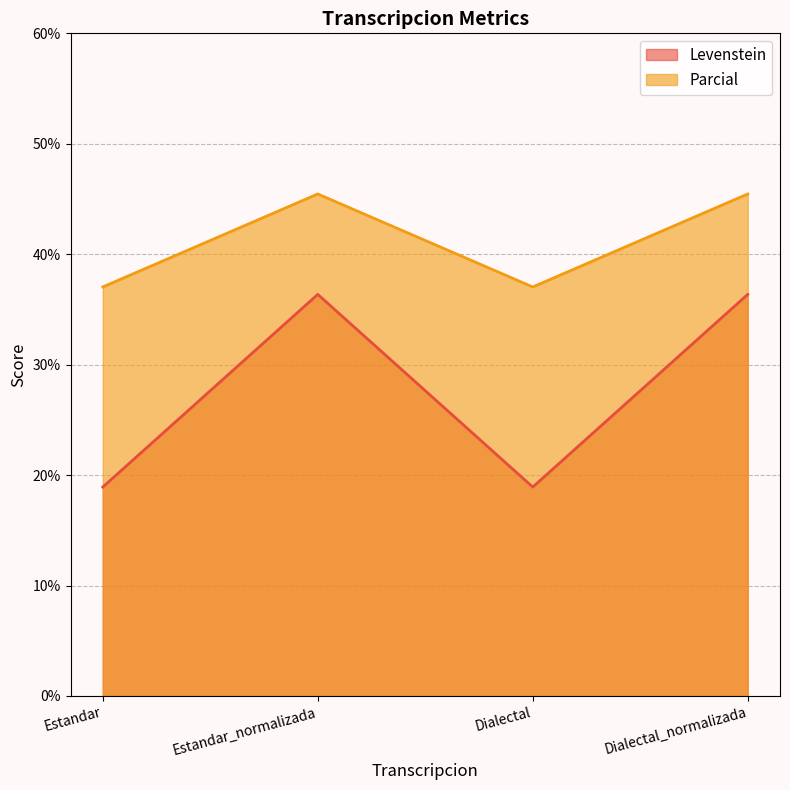

What are all the series names shown in the legend?

Levenstein, Parcial